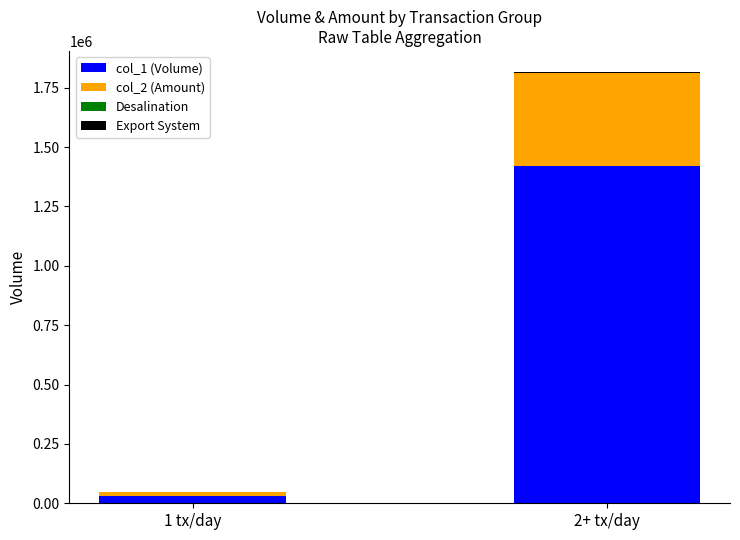

What is the total value across all series at 2+ tx/day?

1814440